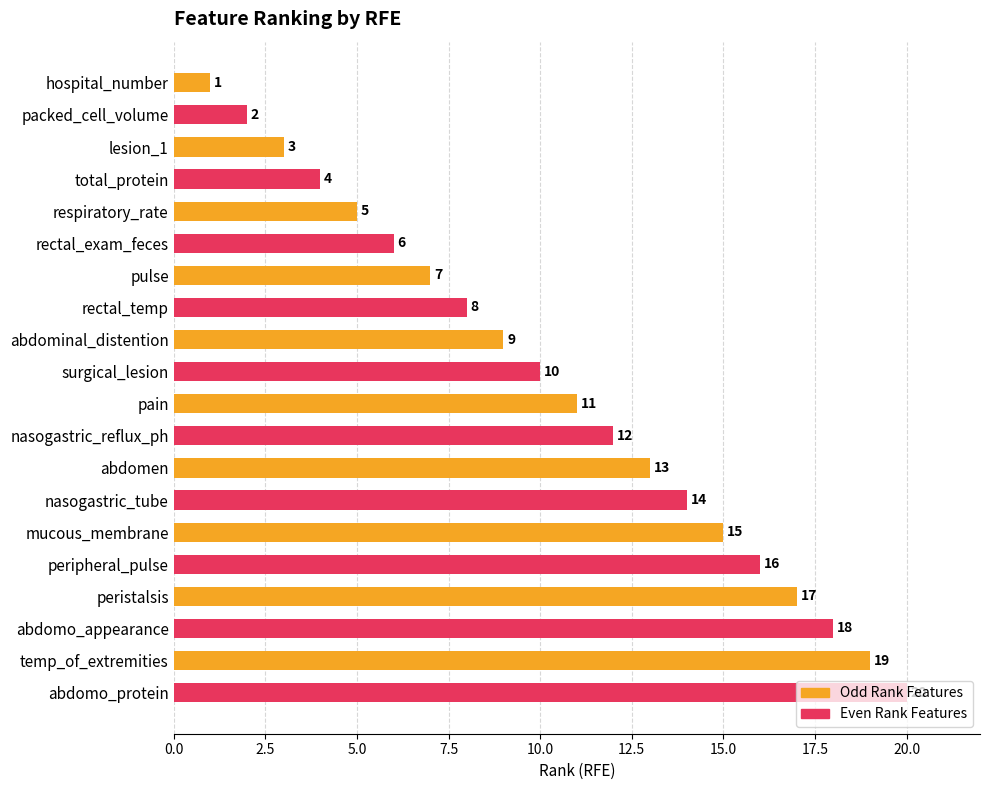

Count the number of categories in the chart.

10